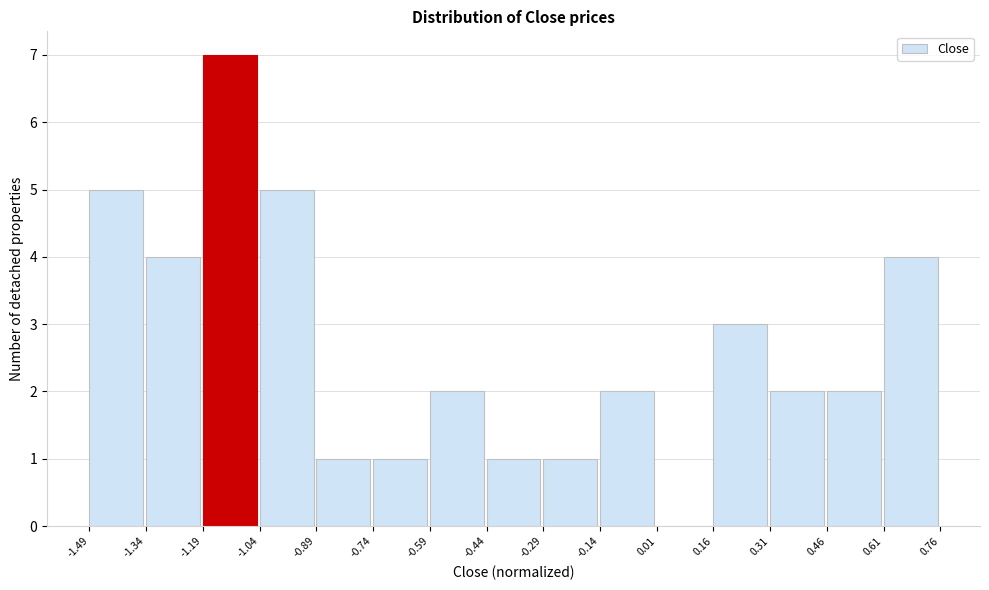

Reading left to right, list every bar in this chart as the range it spans on the x-axis followed by its height. The values are not printed on the chart, so give them approximately, as read against the axis.

-1.49 to -1.34: 5
-1.34 to -1.19: 4
-1.19 to -1.04: 7
-1.04 to -0.89: 5
-0.89 to -0.74: 1
-0.74 to -0.59: 1
-0.59 to -0.44: 2
-0.44 to -0.29: 1
-0.29 to -0.14: 1
-0.14 to 0.01: 2
0.01 to 0.16: 0
0.16 to 0.31: 3
0.31 to 0.46: 2
0.46 to 0.61: 2
0.61 to 0.76: 4